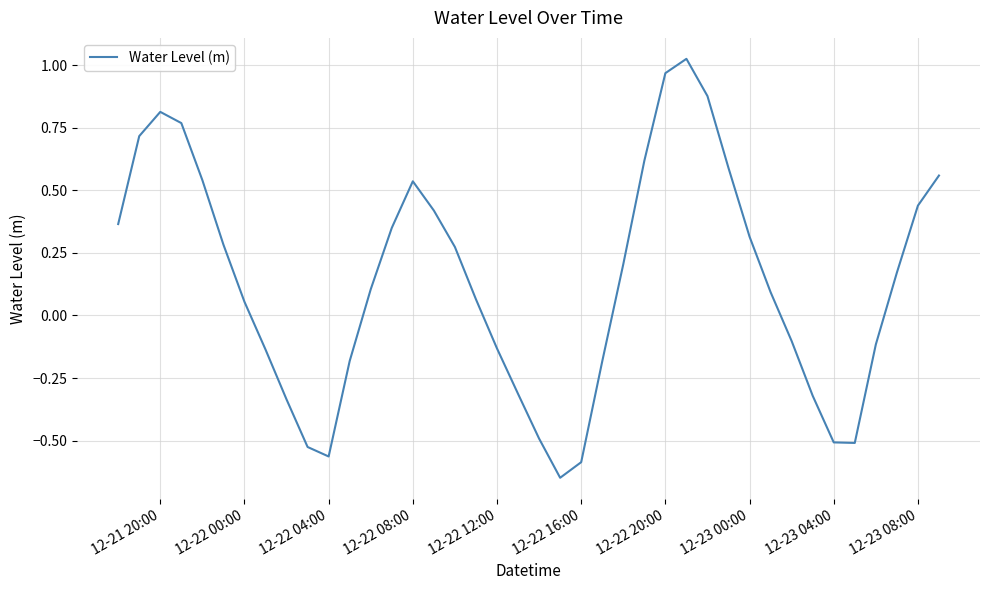

What is the difference between the maximum and minimum values?

1.7